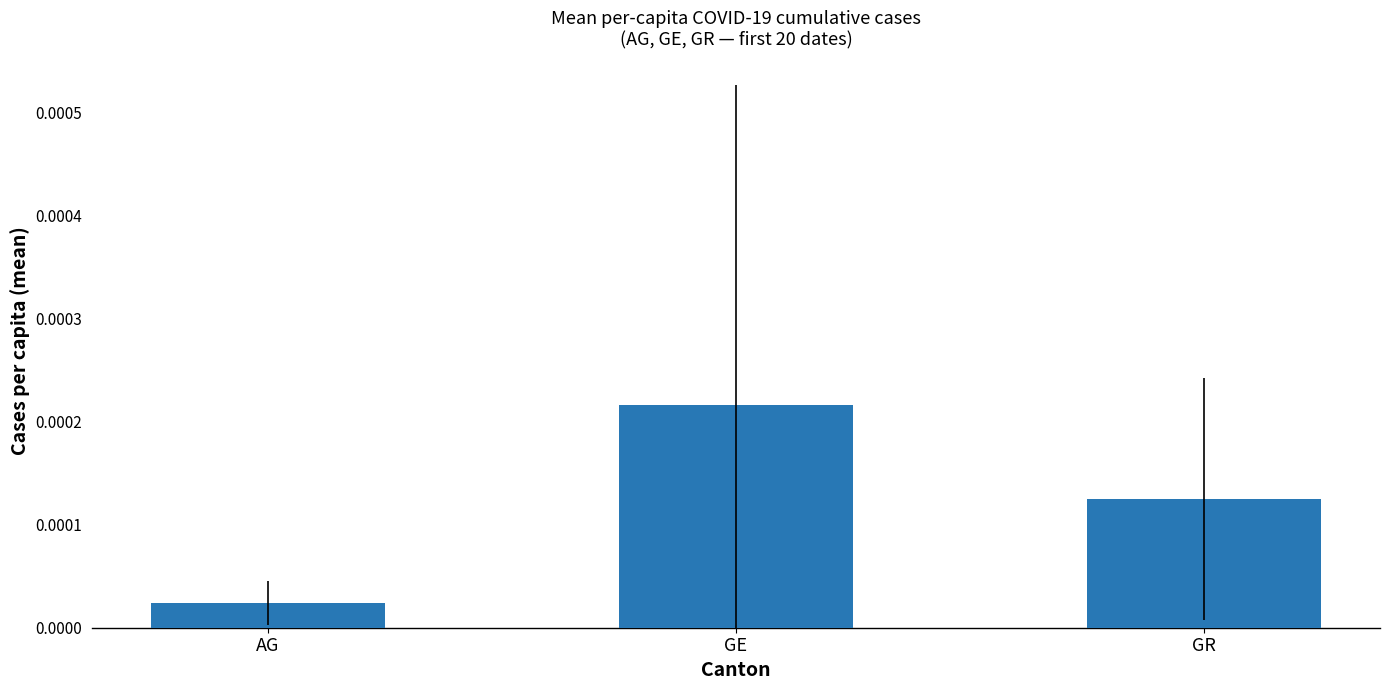

What is the label of the 2nd bar from the left?

GE